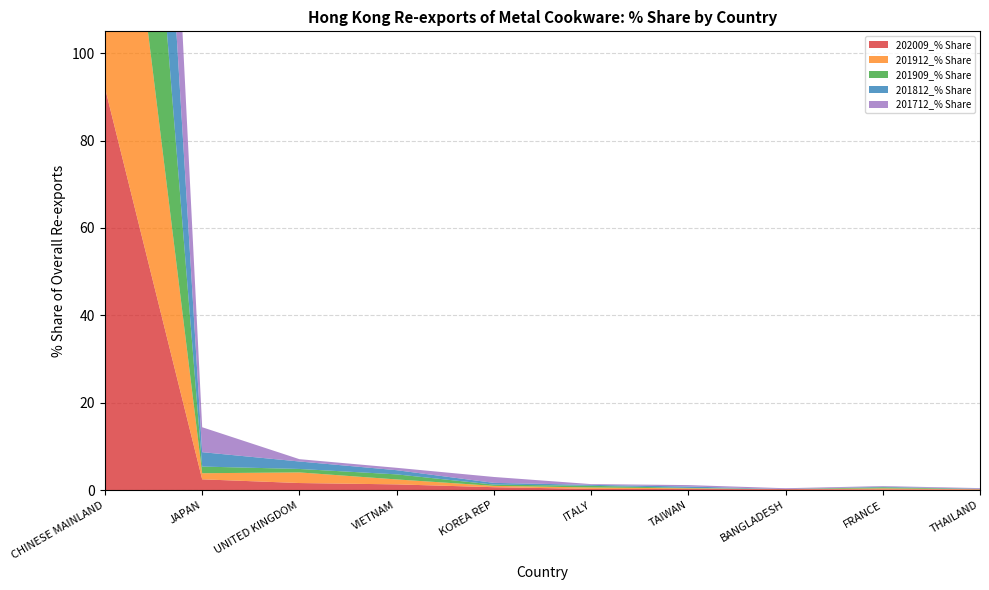

Reading right to left, transcribe all the data shown in this chart.

202009_% Share: THAILAND=0.2	FRANCE=0.2	BANGLADESH=0.2	TAIWAN=0.3	ITALY=0.3	KOREA REP=0.7	VIETNAM=1.3	UNITED KINGDOM=1.6	JAPAN=2.5	CHINESE MAINLAND=92.1
201912_% Share: THAILAND=0.1	FRANCE=0.2	BANGLADESH=0.0	TAIWAN=0.2	ITALY=0.3	KOREA REP=0.3	VIETNAM=1.1	UNITED KINGDOM=2.4	JAPAN=1.4	CHINESE MAINLAND=93.1
201909_% Share: THAILAND=0.0	FRANCE=0.3	BANGLADESH=0.0	TAIWAN=0.1	ITALY=0.4	KOREA REP=0.3	VIETNAM=1.2	UNITED KINGDOM=0.8	JAPAN=1.5	CHINESE MAINLAND=94.5
201812_% Share: THAILAND=0.1	FRANCE=0.1	BANGLADESH=0.0	TAIWAN=0.3	ITALY=0.2	KOREA REP=0.4	VIETNAM=1.0	UNITED KINGDOM=1.7	JAPAN=3.3	CHINESE MAINLAND=91.8
201712_% Share: THAILAND=0.1	FRANCE=0.1	BANGLADESH=0.2	TAIWAN=0.3	ITALY=0.2	KOREA REP=1.4	VIETNAM=0.5	UNITED KINGDOM=0.5	JAPAN=5.7	CHINESE MAINLAND=89.3